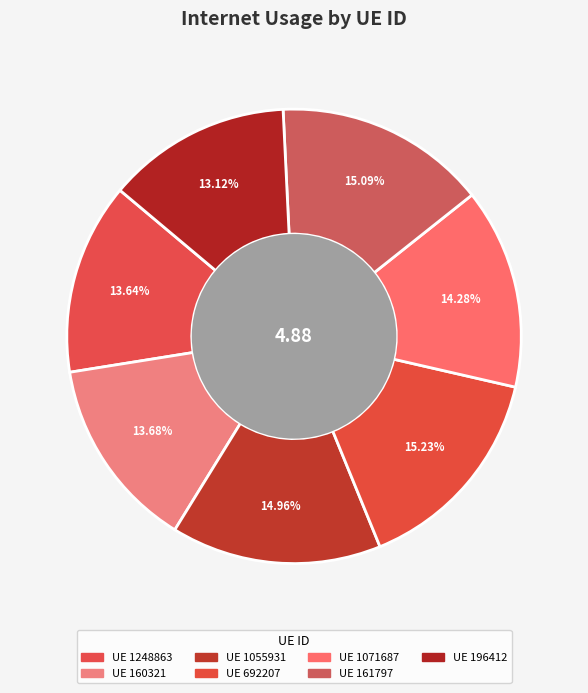

Rank the categories by value from lowest to highest.

196412, 1248863, 160321, 1071687, 1055931, 161797, 692207